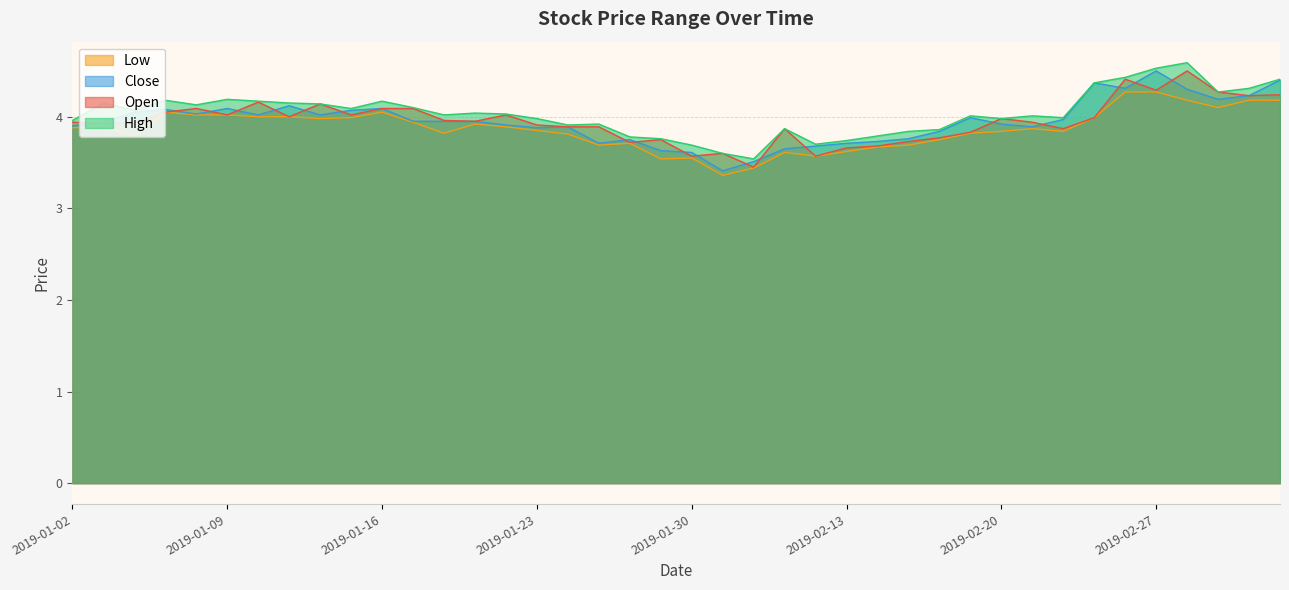

Reading right to left, extract all data points from this chart.

open: 2019-03-05=4.2	2019-03-04=4.2	2019-03-01=4.3	2019-02-28=4.5	2019-02-27=4.3	2019-02-26=4.4	2019-02-25=4.0	2019-02-22=3.9	2019-02-21=3.9	2019-02-20=4.0	2019-02-19=3.8	2019-02-18=3.8	2019-02-15=3.7	2019-02-14=3.7	2019-02-13=3.7	2019-02-12=3.6	2019-02-11=3.9	2019-02-01=3.5	2019-01-31=3.6	2019-01-30=3.6	2019-01-29=3.8	2019-01-28=3.7	2019-01-25=3.9	2019-01-24=3.9	2019-01-23=3.9	2019-01-22=4.0	2019-01-21=4.0	2019-01-18=4.0	2019-01-17=4.1	2019-01-16=4.1	2019-01-15=4.0	2019-01-14=4.1	2019-01-11=4.0	2019-01-10=4.2	2019-01-09=4.0	2019-01-08=4.1	2019-01-07=4.0	2019-01-04=3.9	2019-01-03=3.9	2019-01-02=3.9
high: 2019-03-05=4.4	2019-03-04=4.3	2019-03-01=4.3	2019-02-28=4.6	2019-02-27=4.5	2019-02-26=4.4	2019-02-25=4.4	2019-02-22=4.0	2019-02-21=4.0	2019-02-20=4.0	2019-02-19=4.0	2019-02-18=3.9	2019-02-15=3.8	2019-02-14=3.8	2019-02-13=3.7	2019-02-12=3.7	2019-02-11=3.9	2019-02-01=3.5	2019-01-31=3.6	2019-01-30=3.7	2019-01-29=3.8	2019-01-28=3.8	2019-01-25=3.9	2019-01-24=3.9	2019-01-23=4.0	2019-01-22=4.0	2019-01-21=4.0	2019-01-18=4.0	2019-01-17=4.1	2019-01-16=4.2	2019-01-15=4.1	2019-01-14=4.1	2019-01-11=4.2	2019-01-10=4.2	2019-01-09=4.2	2019-01-08=4.1	2019-01-07=4.2	2019-01-04=4.1	2019-01-03=4.2	2019-01-02=4.0
close: 2019-03-05=4.4	2019-03-04=4.2	2019-03-01=4.2	2019-02-28=4.3	2019-02-27=4.5	2019-02-26=4.3	2019-02-25=4.4	2019-02-22=4.0	2019-02-21=3.9	2019-02-20=3.9	2019-02-19=4.0	2019-02-18=3.8	2019-02-15=3.8	2019-02-14=3.7	2019-02-13=3.7	2019-02-12=3.7	2019-02-11=3.6	2019-02-01=3.5	2019-01-31=3.4	2019-01-30=3.6	2019-01-29=3.6	2019-01-28=3.8	2019-01-25=3.7	2019-01-24=3.9	2019-01-23=3.9	2019-01-22=3.9	2019-01-21=4.0	2019-01-18=4.0	2019-01-17=4.0	2019-01-16=4.1	2019-01-15=4.1	2019-01-14=4.0	2019-01-11=4.1	2019-01-10=4.0	2019-01-09=4.1	2019-01-08=4.0	2019-01-07=4.1	2019-01-04=4.0	2019-01-03=3.9	2019-01-02=3.9
low: 2019-03-05=4.2	2019-03-04=4.2	2019-03-01=4.1	2019-02-28=4.2	2019-02-27=4.3	2019-02-26=4.3	2019-02-25=4.0	2019-02-22=3.8	2019-02-21=3.9	2019-02-20=3.8	2019-02-19=3.8	2019-02-18=3.8	2019-02-15=3.7	2019-02-14=3.7	2019-02-13=3.6	2019-02-12=3.6	2019-02-11=3.6	2019-02-01=3.4	2019-01-31=3.4	2019-01-30=3.5	2019-01-29=3.5	2019-01-28=3.7	2019-01-25=3.7	2019-01-24=3.8	2019-01-23=3.9	2019-01-22=3.9	2019-01-21=3.9	2019-01-18=3.8	2019-01-17=3.9	2019-01-16=4.0	2019-01-15=4.0	2019-01-14=4.0	2019-01-11=4.0	2019-01-10=4.0	2019-01-09=4.0	2019-01-08=4.0	2019-01-07=4.0	2019-01-04=3.8	2019-01-03=3.9	2019-01-02=3.9